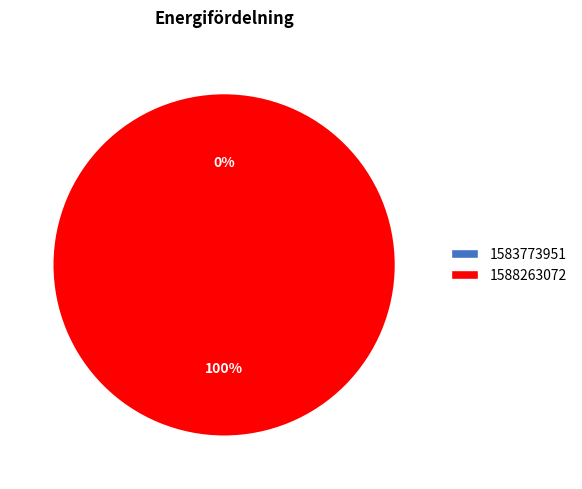

What is the largest slice in the pie chart?

1588263072